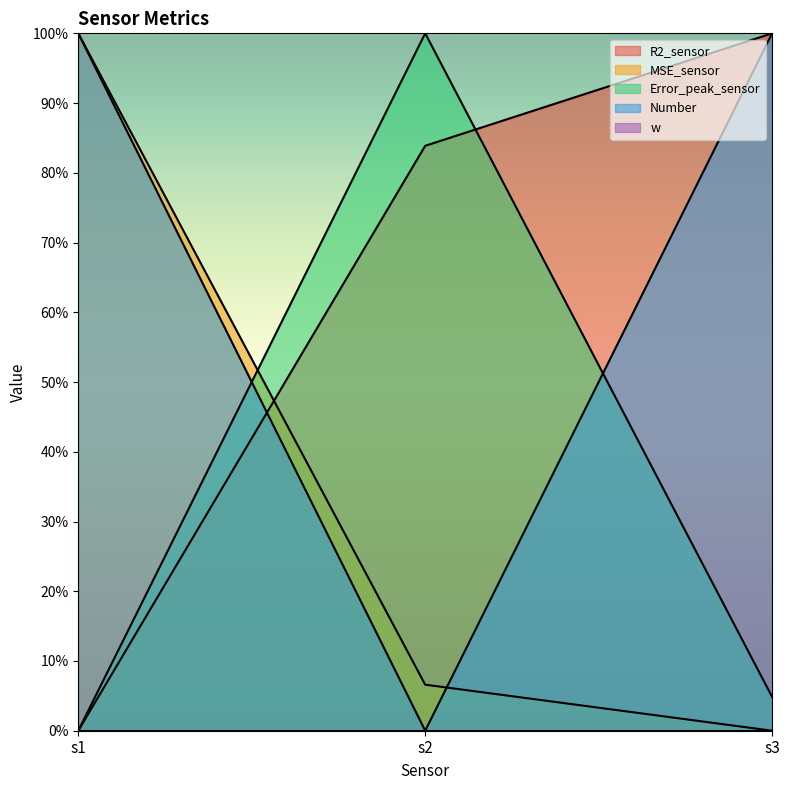

Does the chart display data point markers on the line(s)?

No